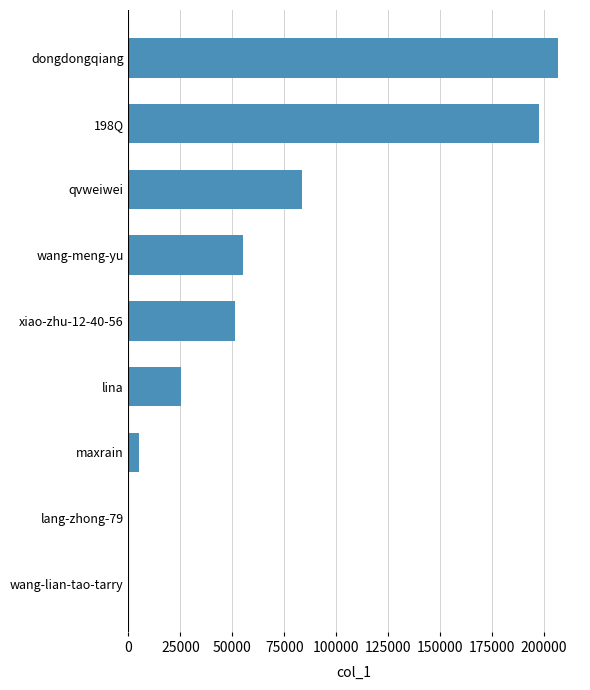

Where is the data nearest to the value 103573?

qvweiwei